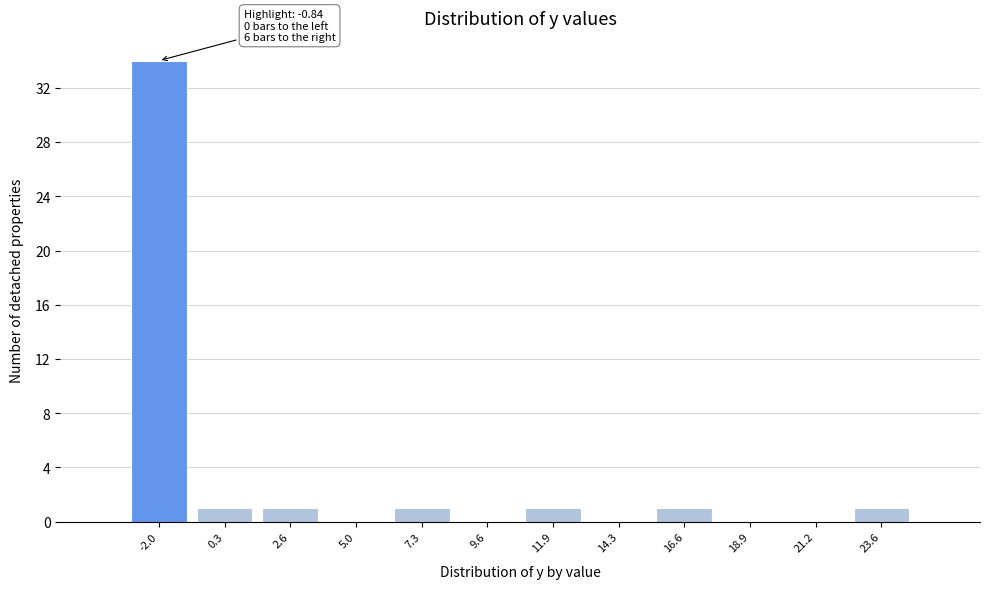

Reading left to right, list all the values displayed in this chart.

-2.0=34	0.3=1	2.6=1	5.0=0	7.3=1	9.6=0	11.9=1	14.3=0	16.6=1	18.9=0	21.2=0	23.6=1